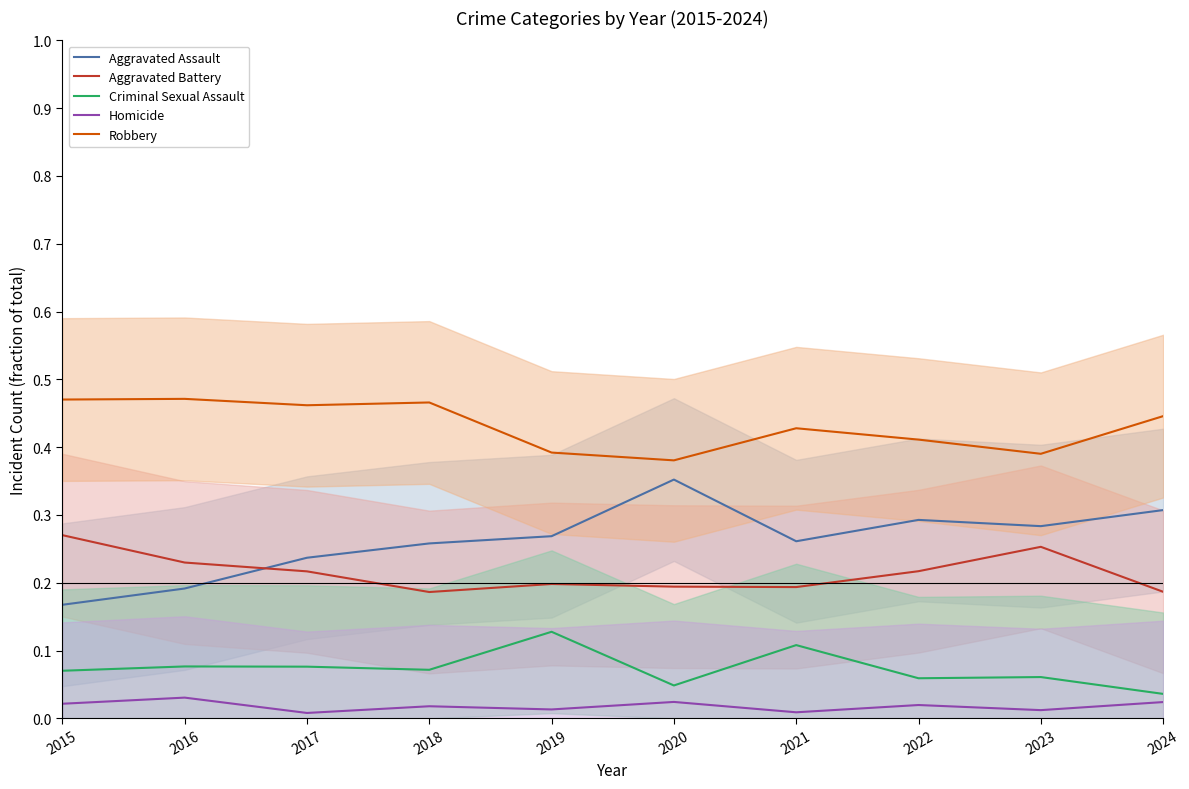

Between 2019 and 2016, which is larger?

2019